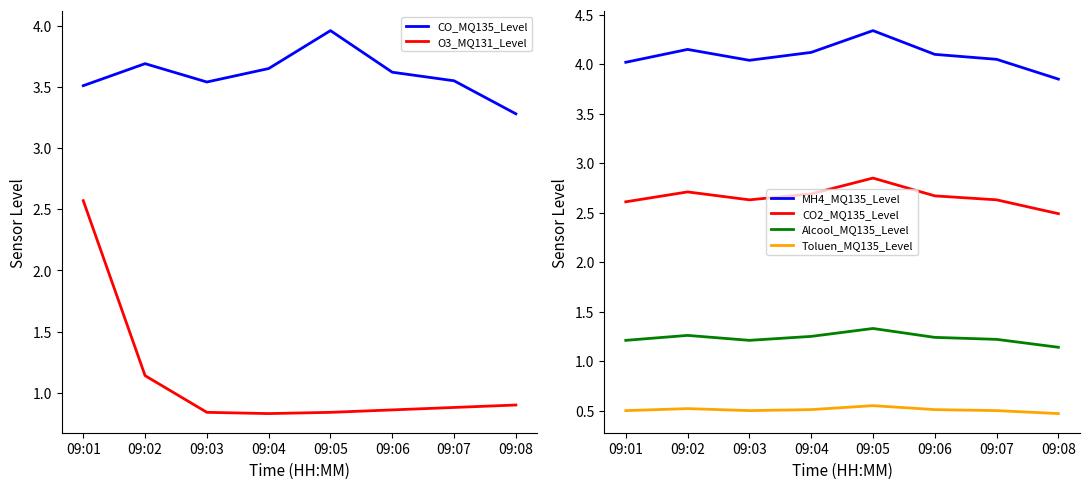

What is the difference between the maximum and minimum values in the MH4_MQ135_Level series?

0.5